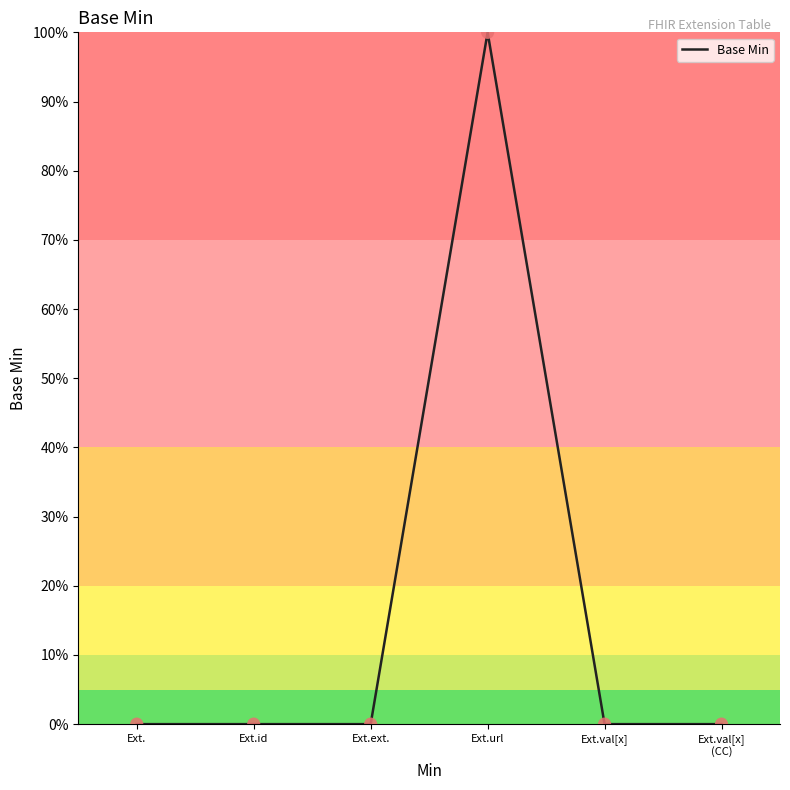

What is the change in value from Ext.url to Ext.val[x]
(CC)?

-100